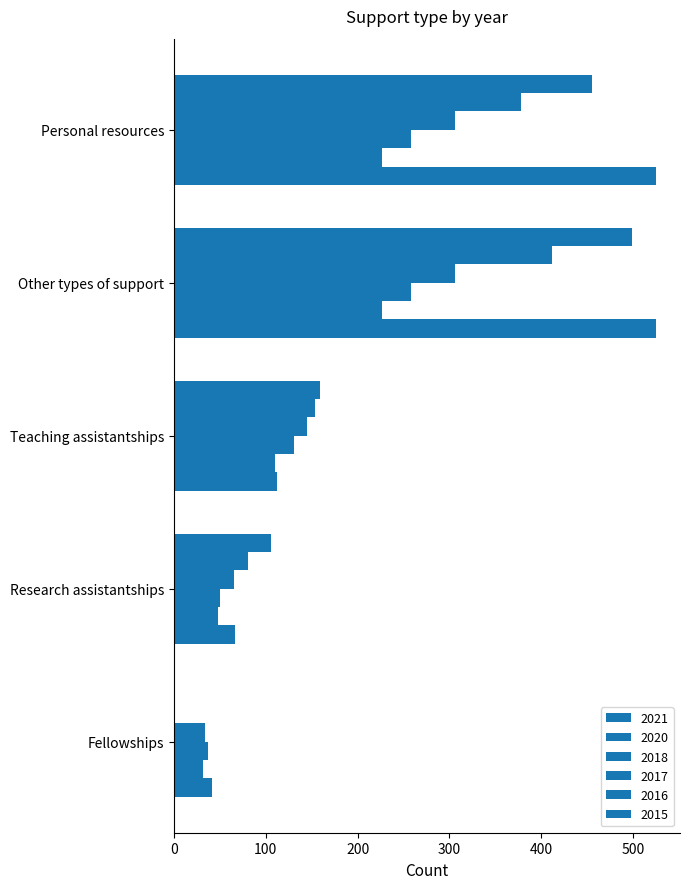

Which series changed the most between Fellowships and Other types of support?

2015